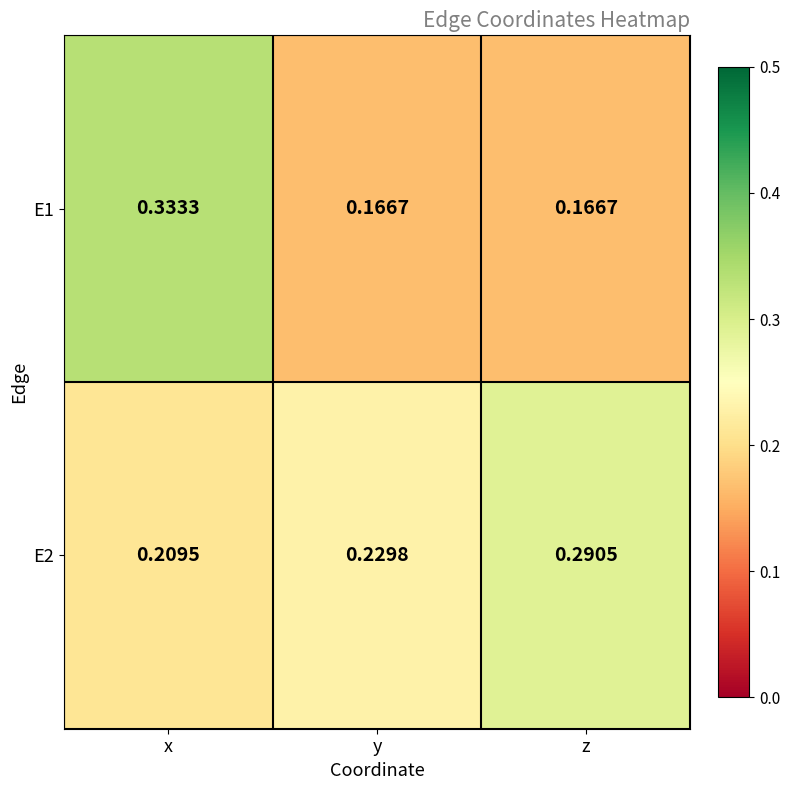

Is the value of E2 at y greater than the value of E1 at x?

No